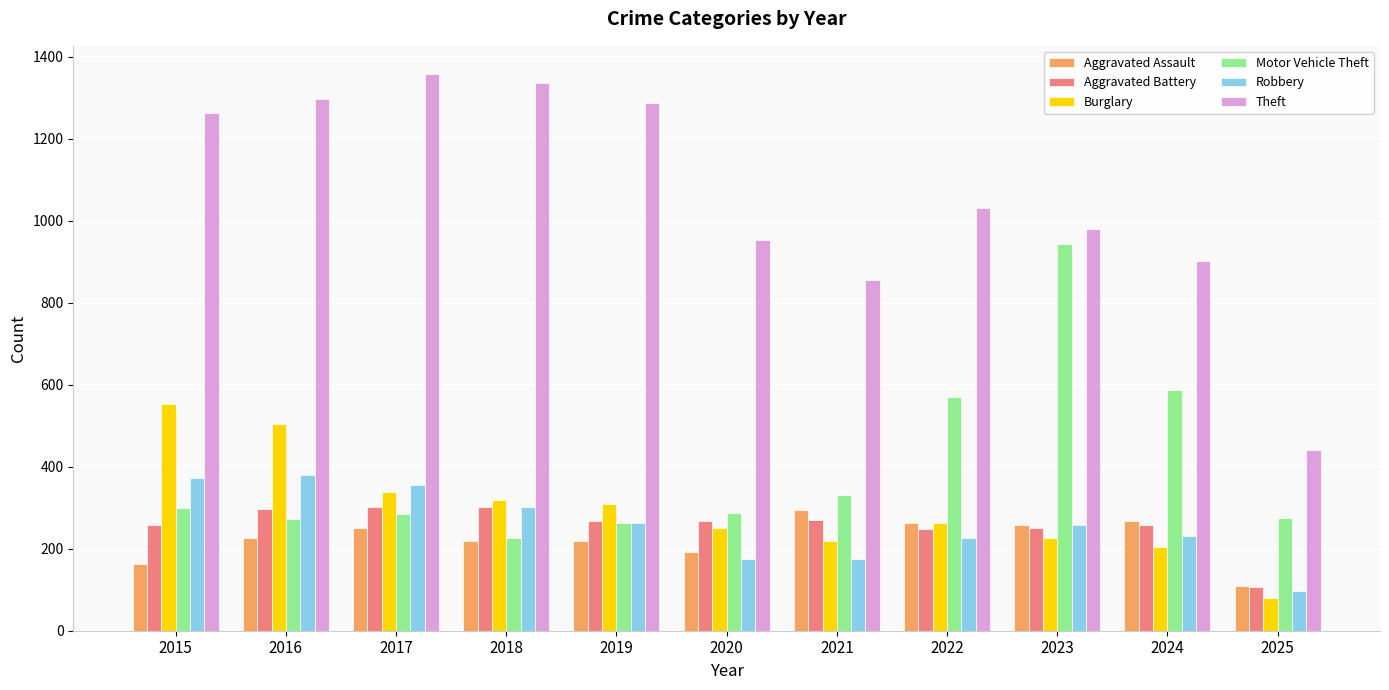

Where does the Robbery series first go above 257?

2015